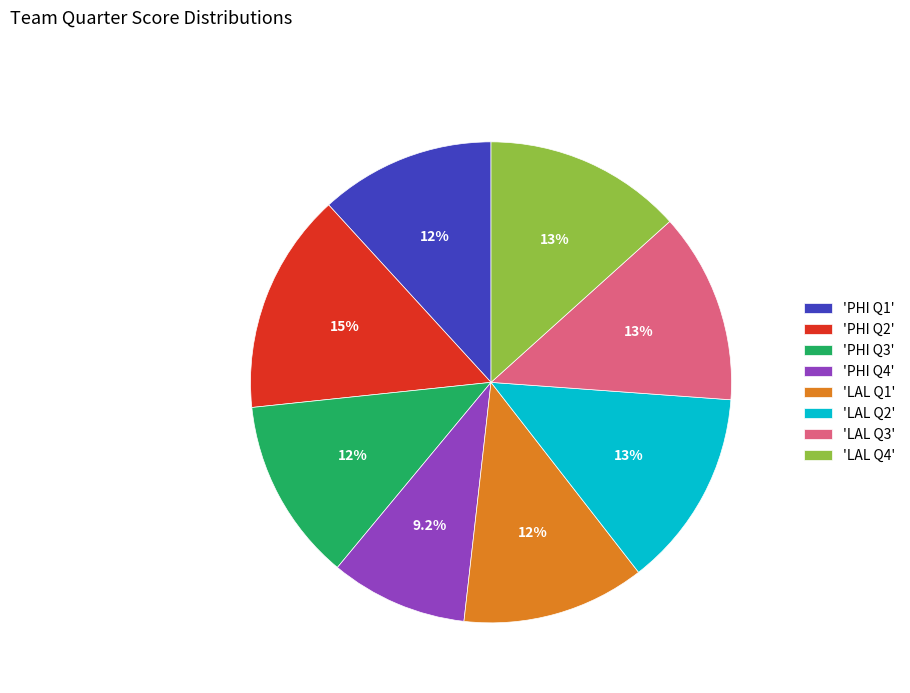

Is 'LAL Q3' the majority of the pie?

No